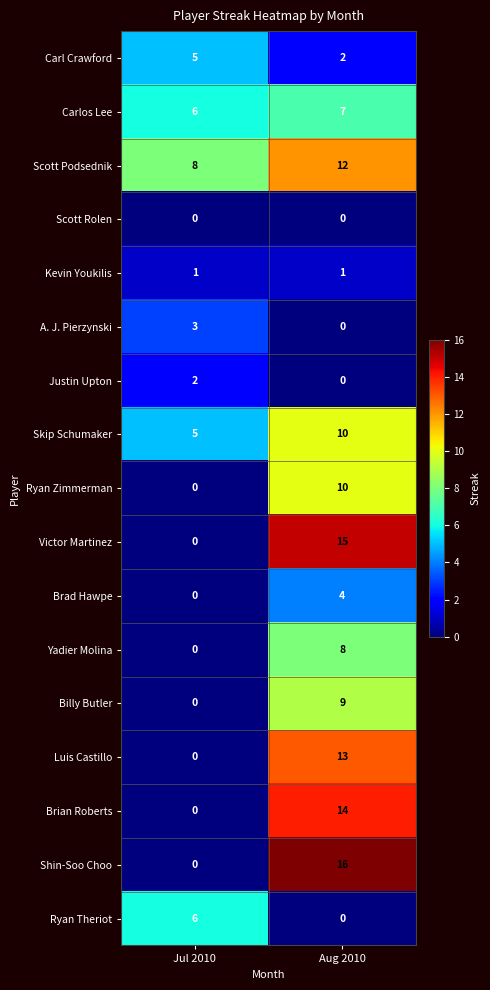

Which category has the highest value across all series?

Aug 2010